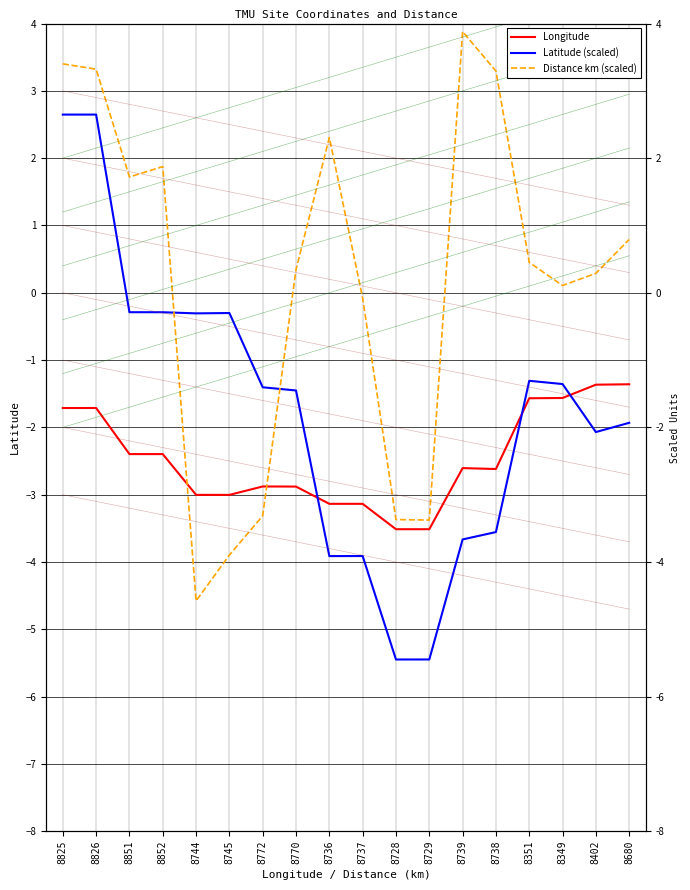

What is the sum of the Longitude values at 8738 and 8351?

-4.2